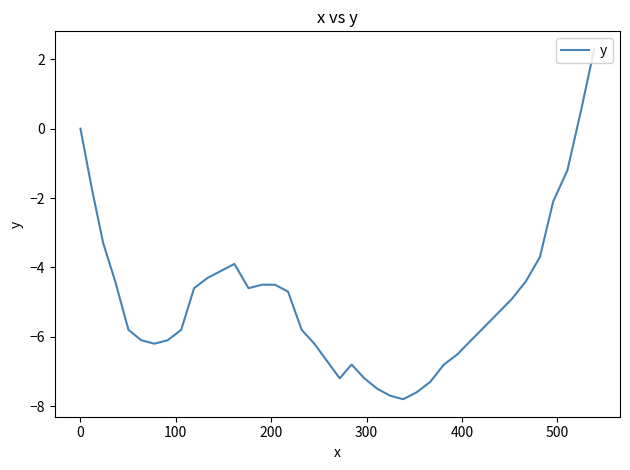

Does the chart have visible grid lines?

No